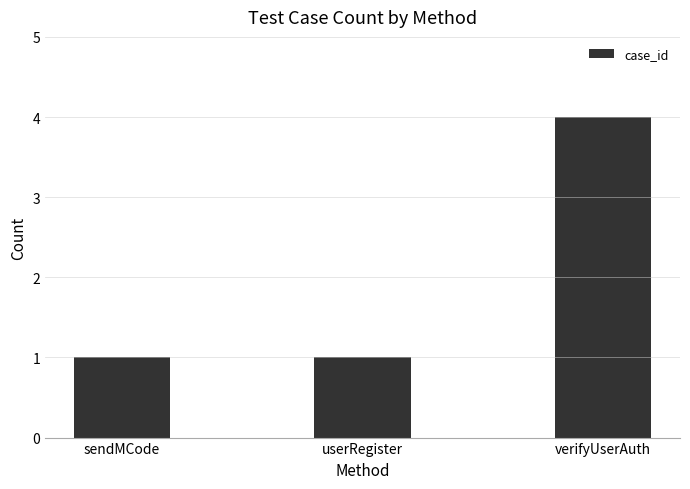

What is the label of the 3rd bar from the left?

verifyUserAuth